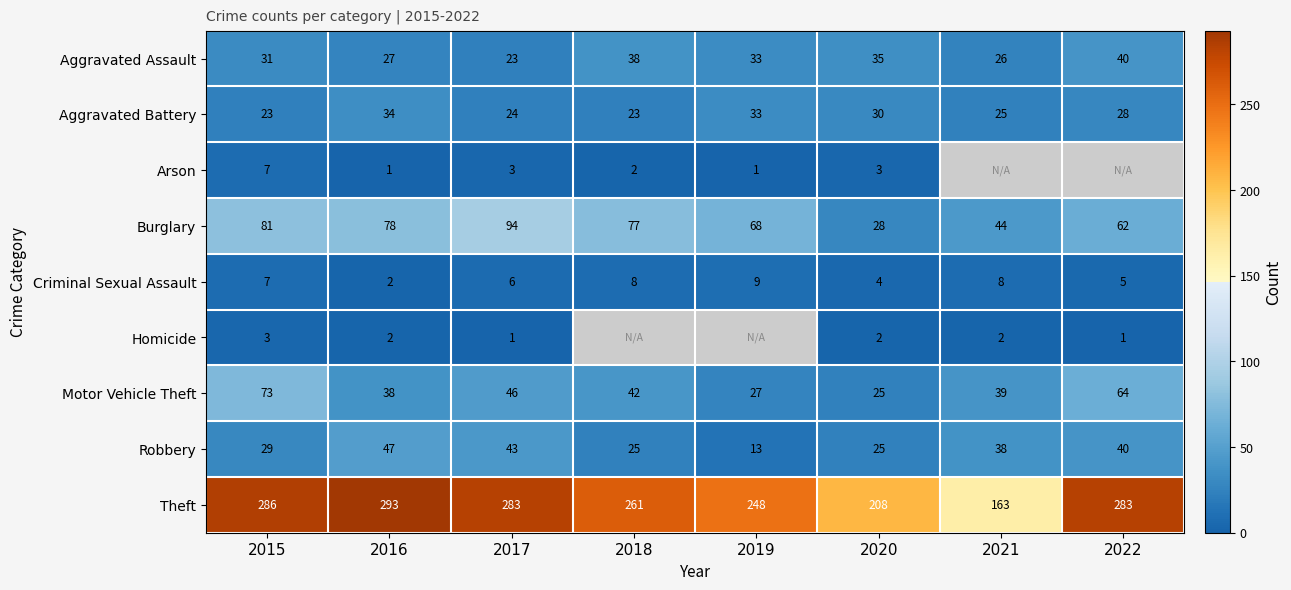

What is the total value across all series at 2017?

523